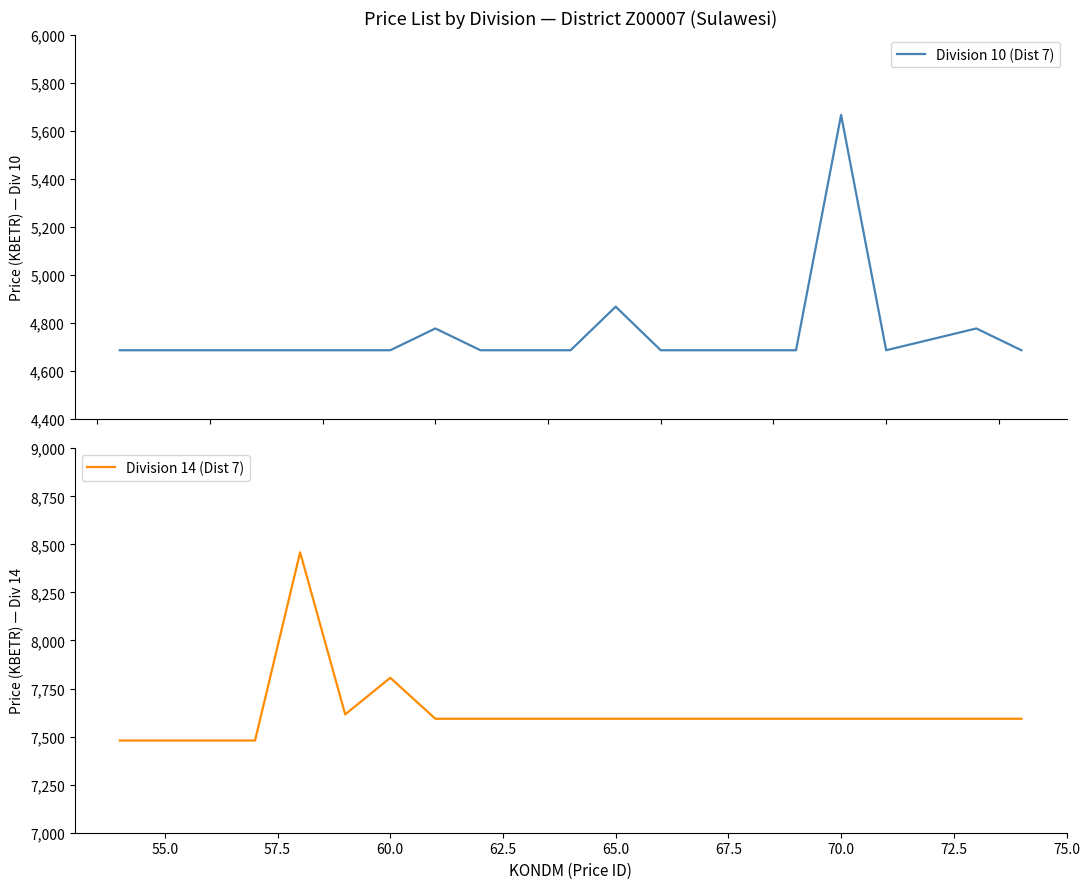

What is the highest value of the Division 10 (Dist 7) series?

5666.4